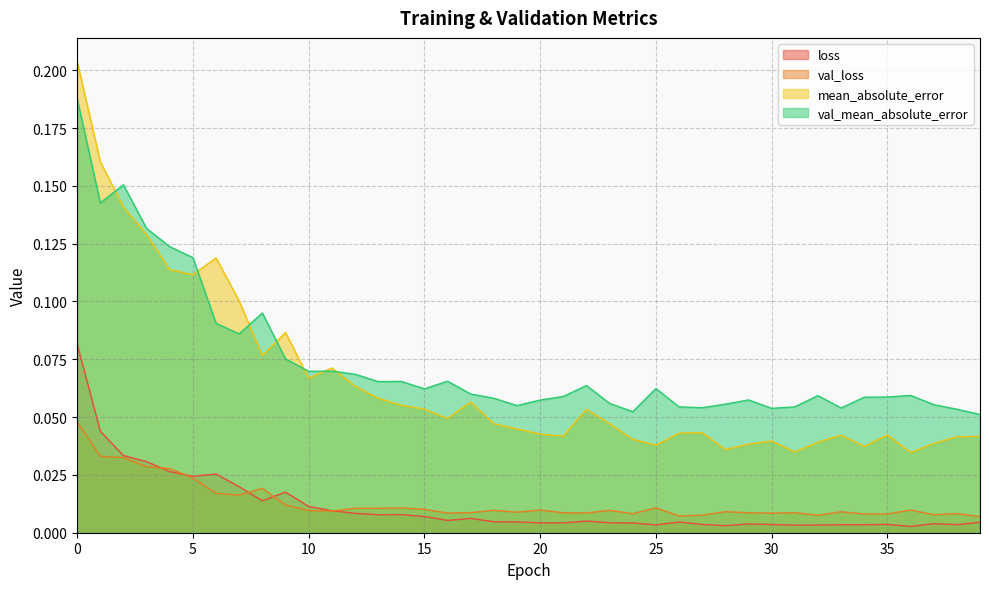

How many categories are shown in the chart?

40